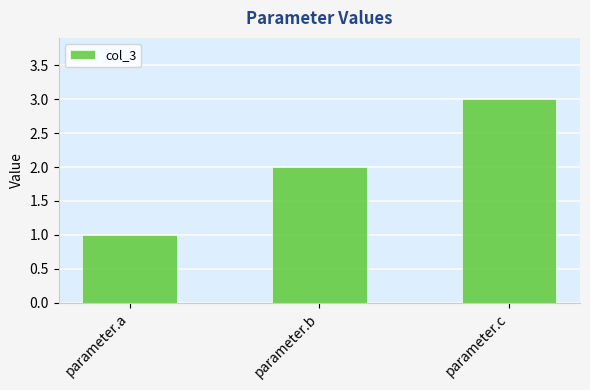

What is the sum of the values at parameter.b and parameter.c?

5